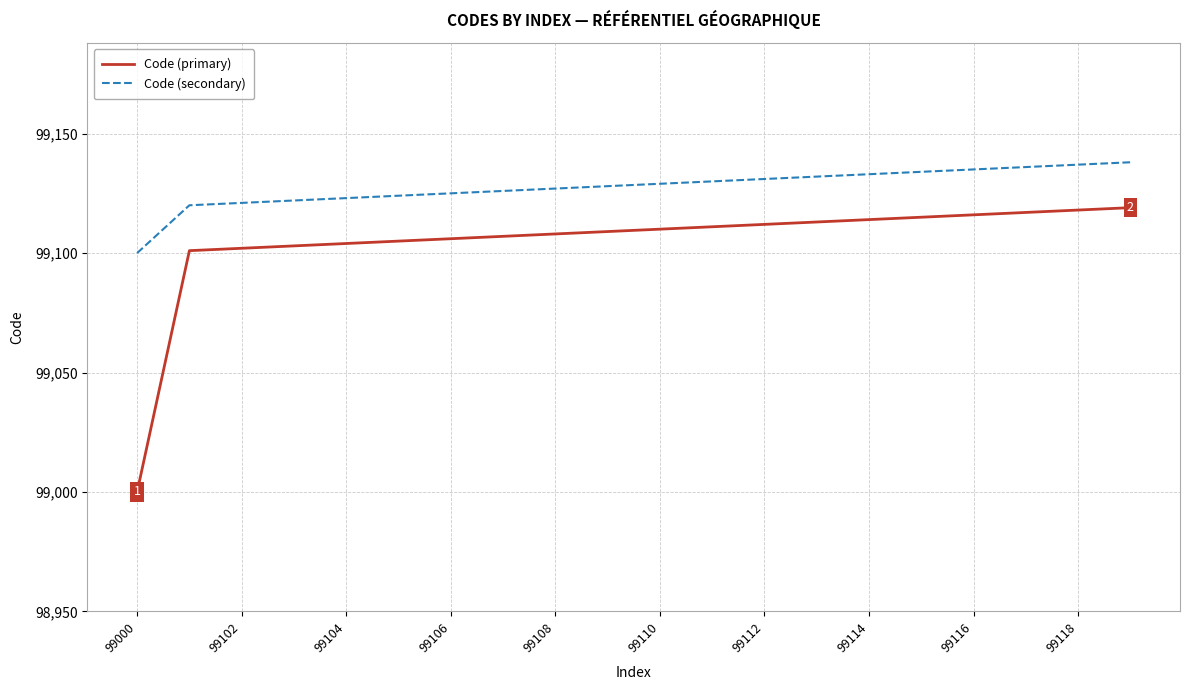

Which series has the largest range (max minus min)?

Code (primary)